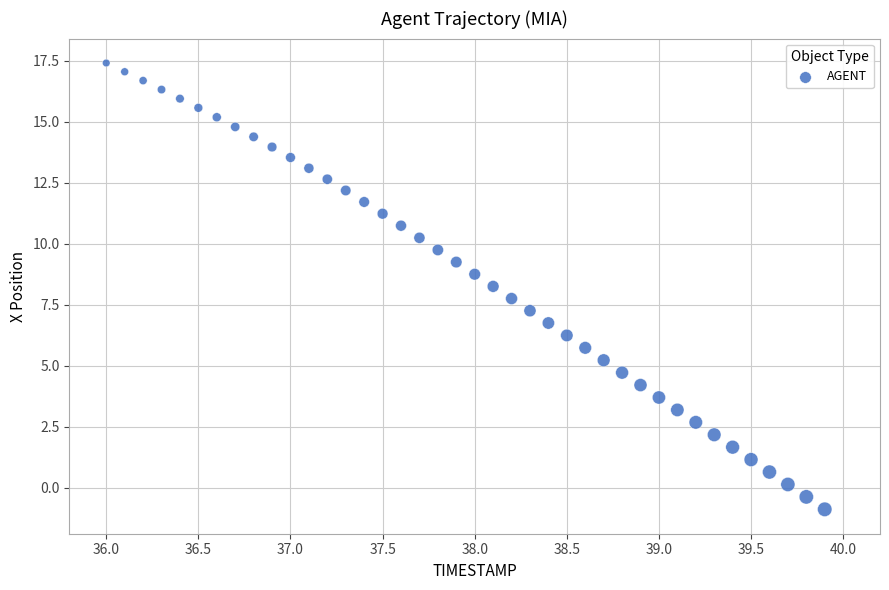

What is the range of X values (max minus min)?

3.9